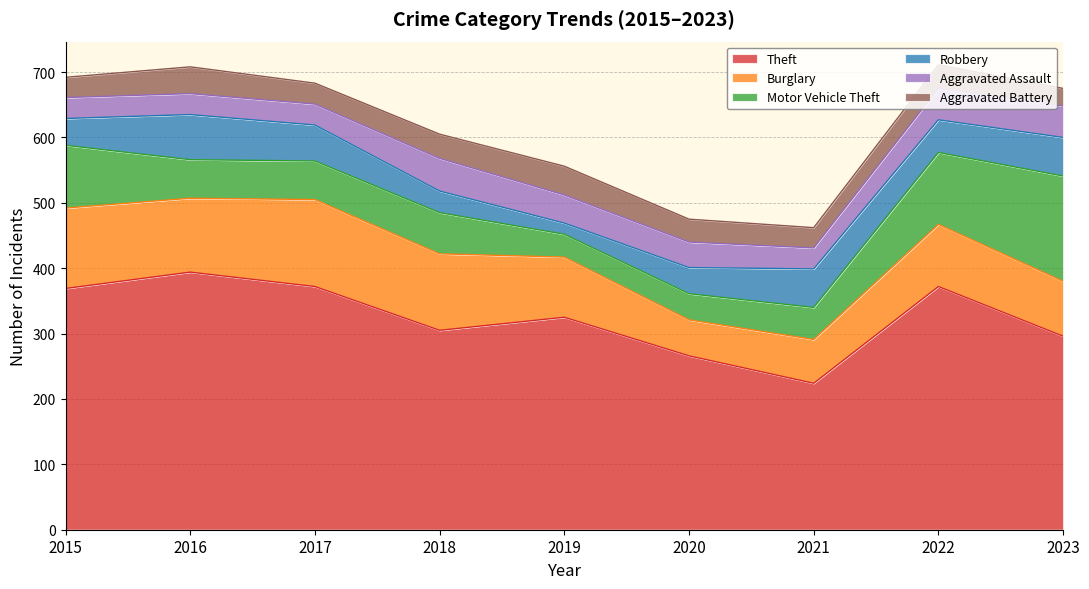

True or false: Burglary has more than 2 points higher than both neighbors.

False